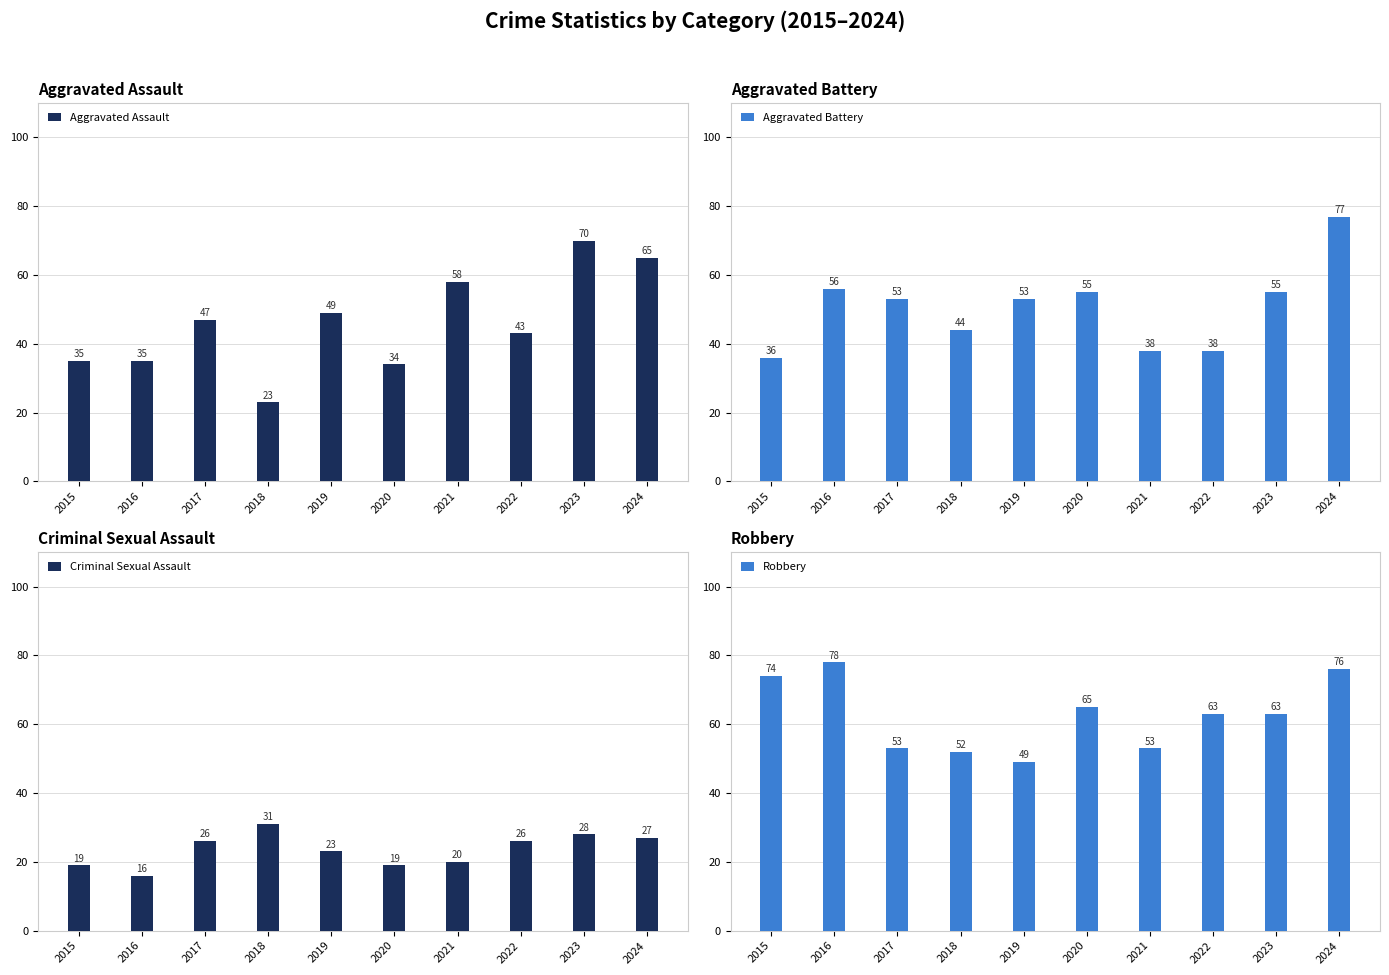

Read the Criminal Sexual Assault value at 2018.

31